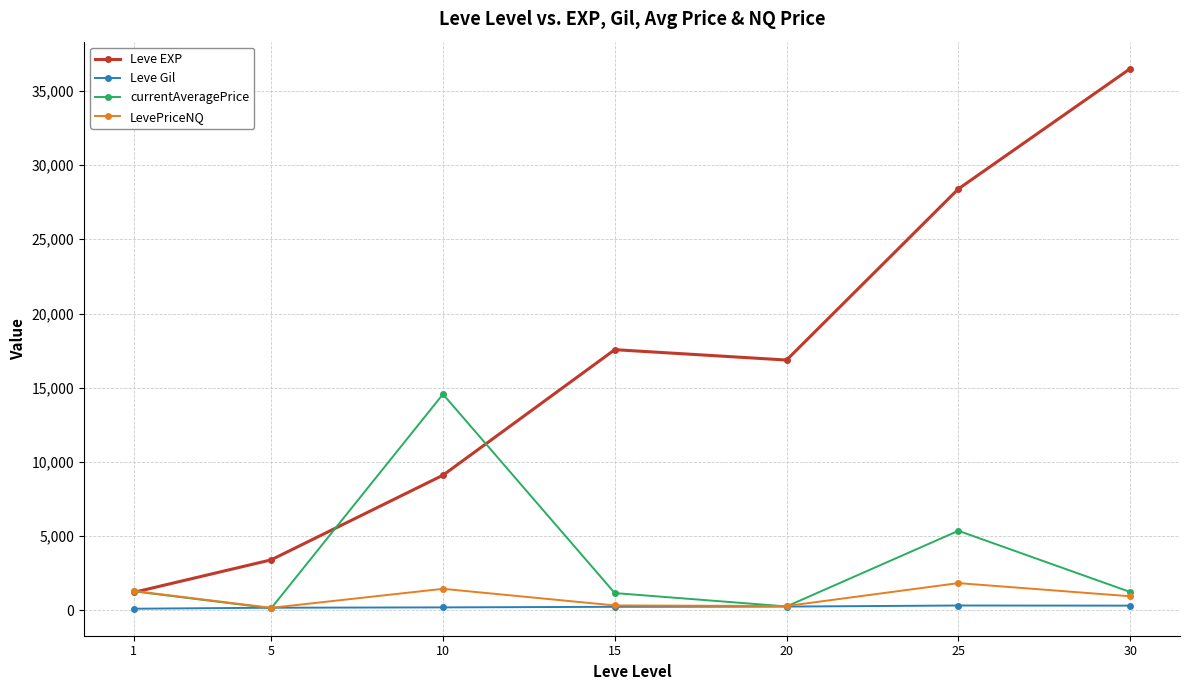

How many data points in Leve Gil are above 241?

4